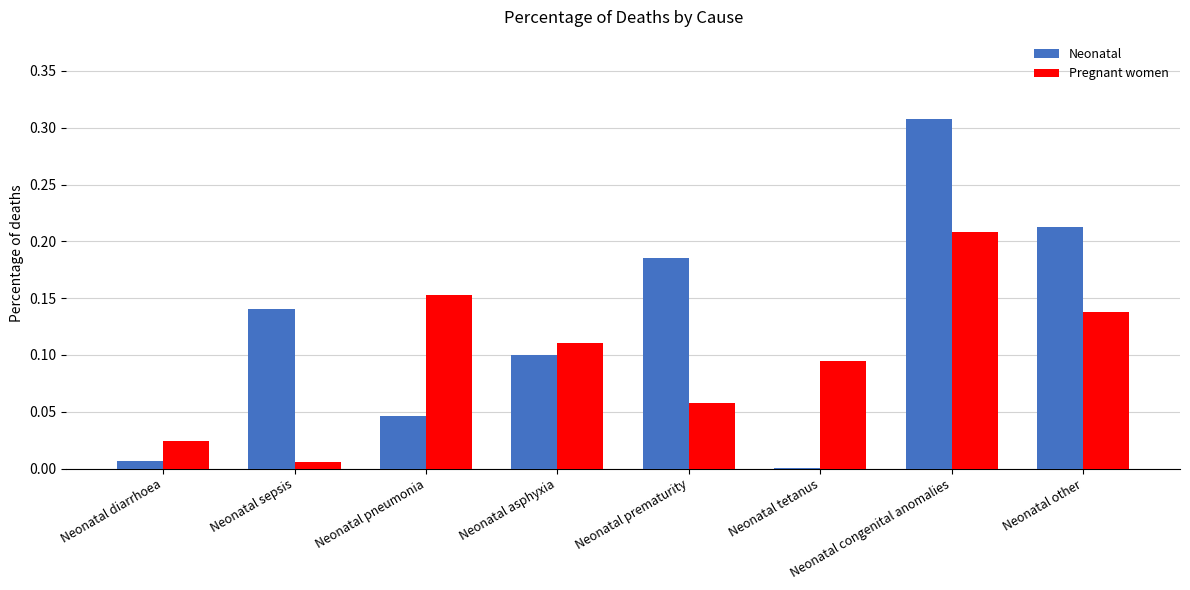

Which series has the largest total across all categories?

Neonatal